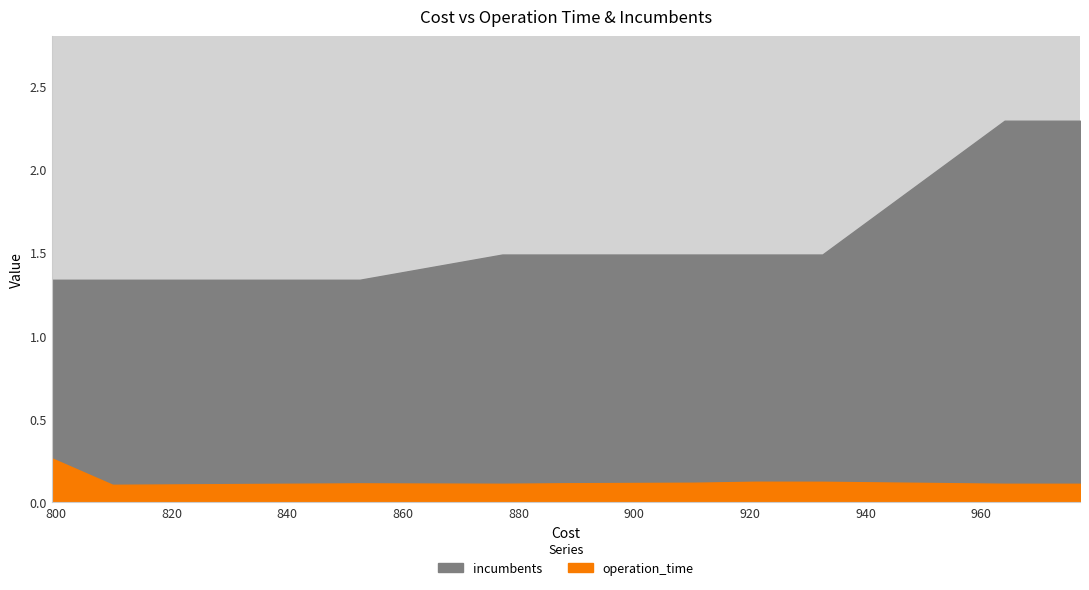

At how many categories does at least one series exceed 1?

10